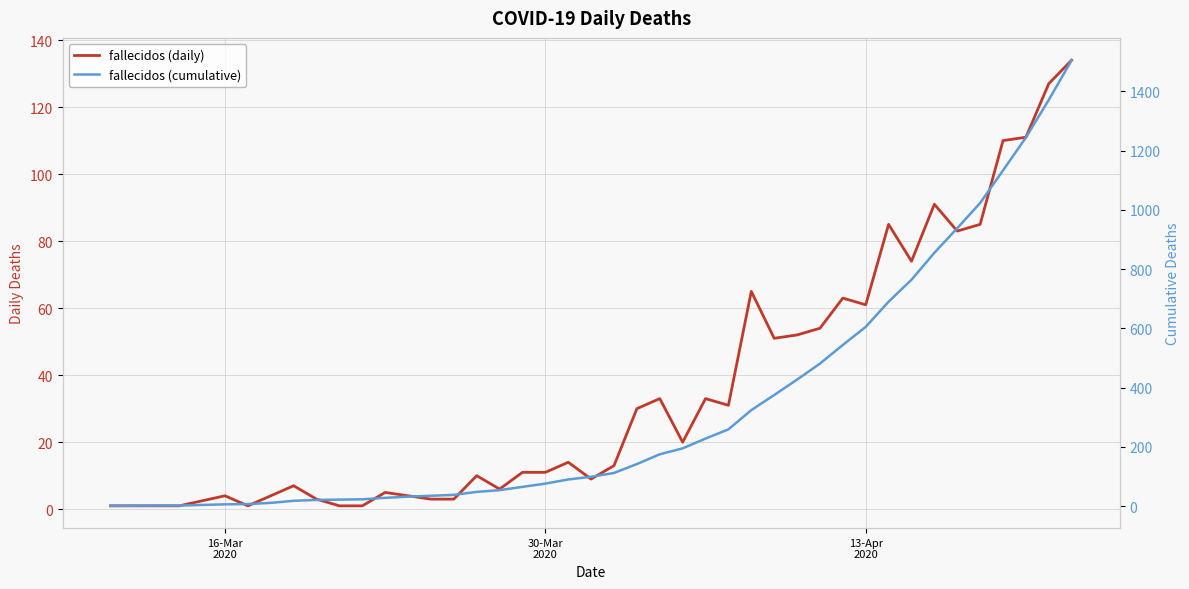

True or false: fallecidos (daily) and fallecidos (cumulative) intersect in this chart.

False